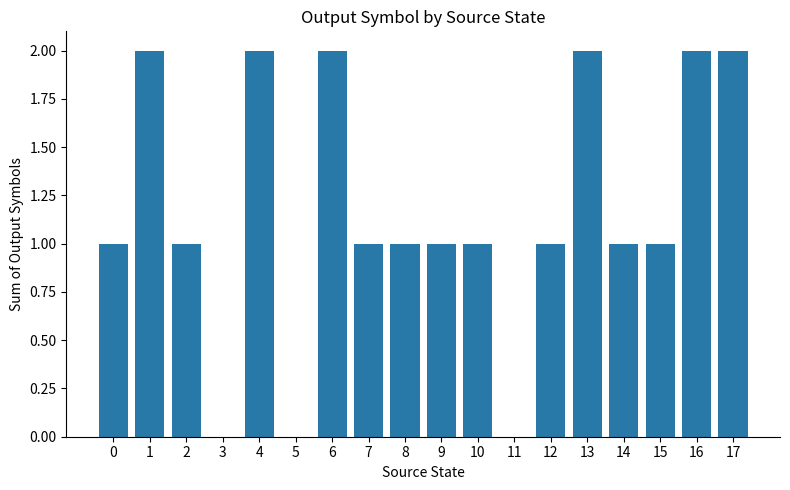

What is the sum of all values?

21